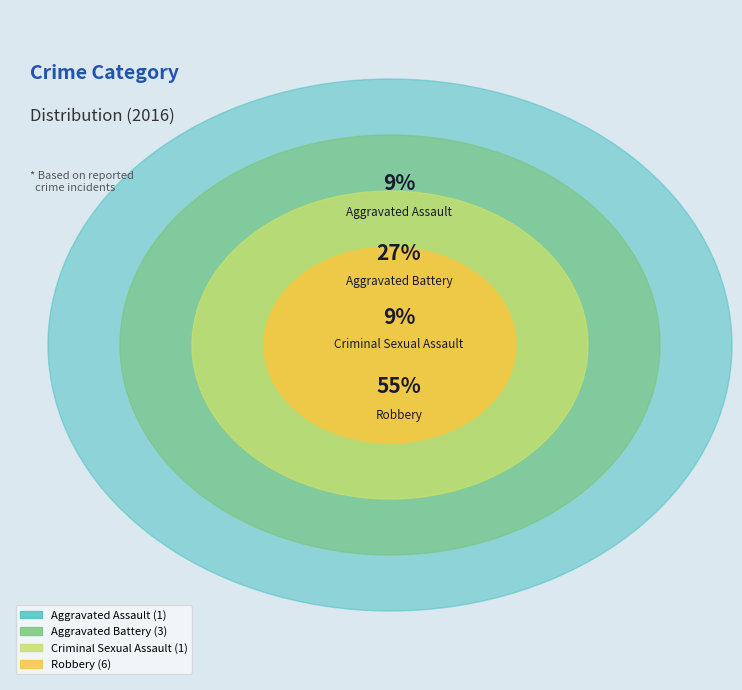

Is there a majority slice in this chart?

Yes